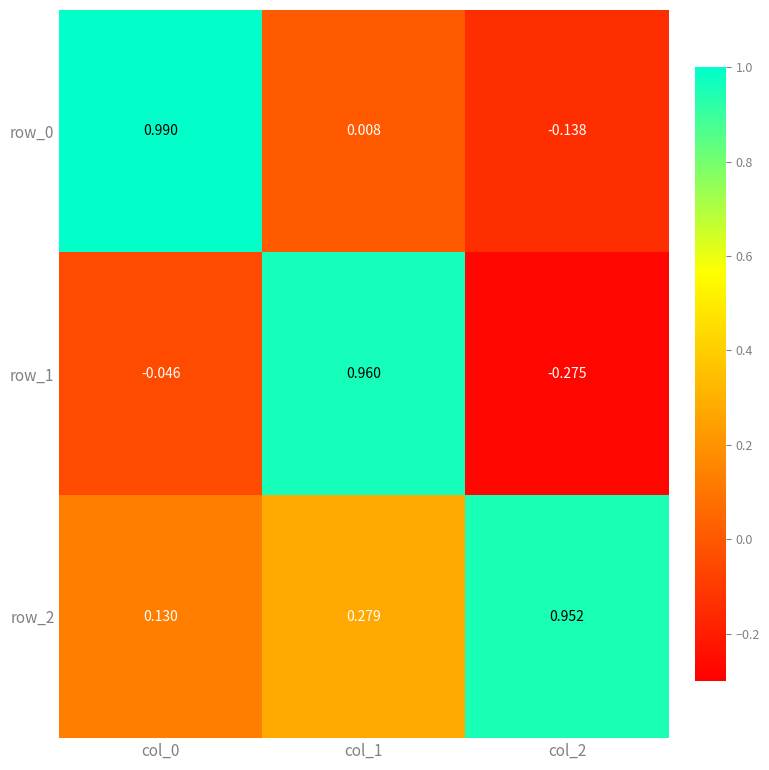

True or false: row_1 has a value of 1.6 at col_1.

False